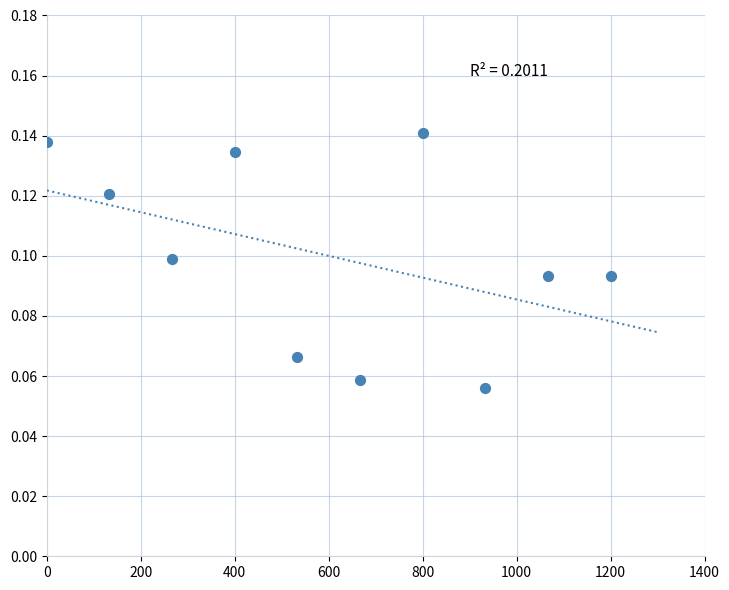

What is the average X value?

600.0